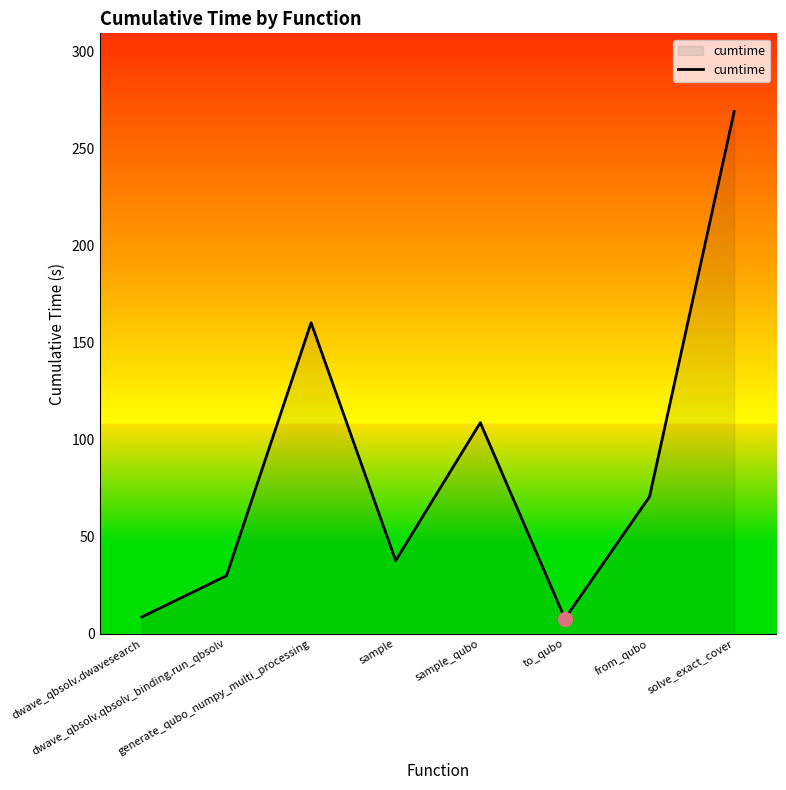

What is the greatest value displayed?

268.8